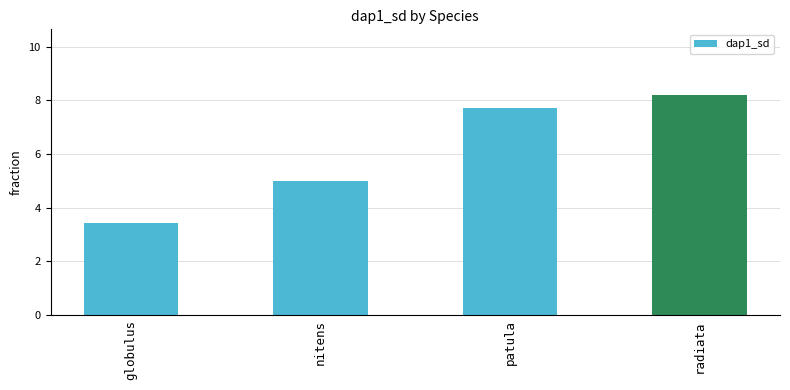

Which category has the lowest value across all series?

globulus